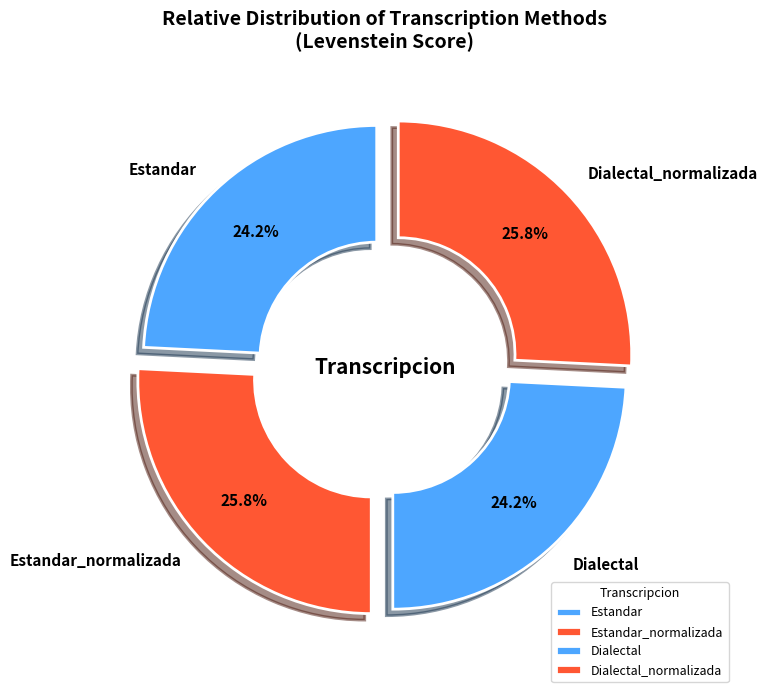

Combined, what portion of the pie is Dialectal_normalizada and Estandar?

50.0%